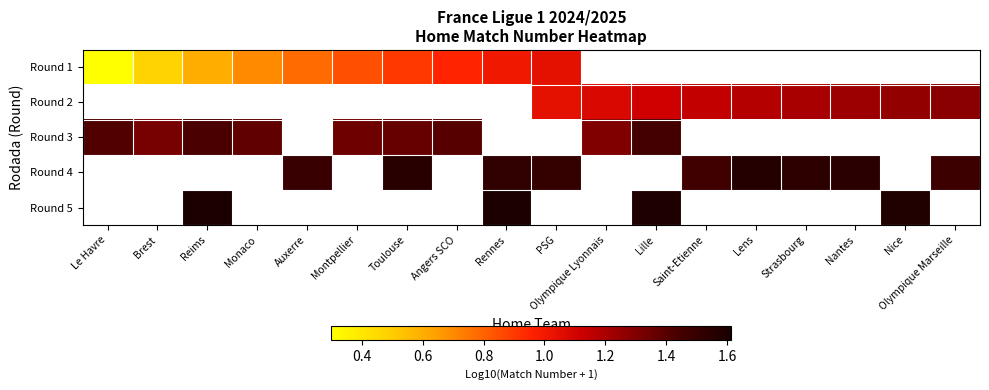

Which series changed the most between Brest and Monaco?

Round 1